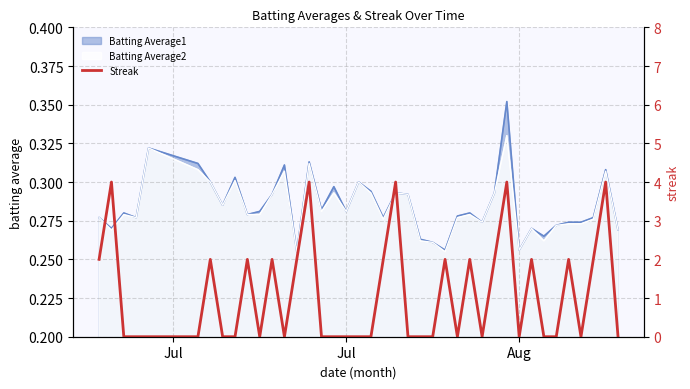

Is it true that the value at 34 is 2?

False